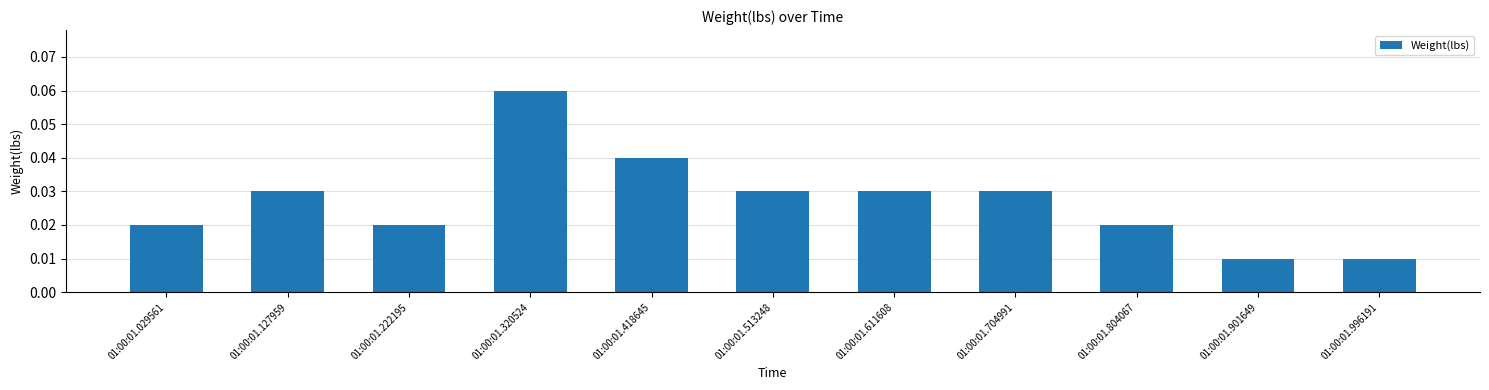

Which label corresponds to the largest value in the chart?

01:00:01.320524